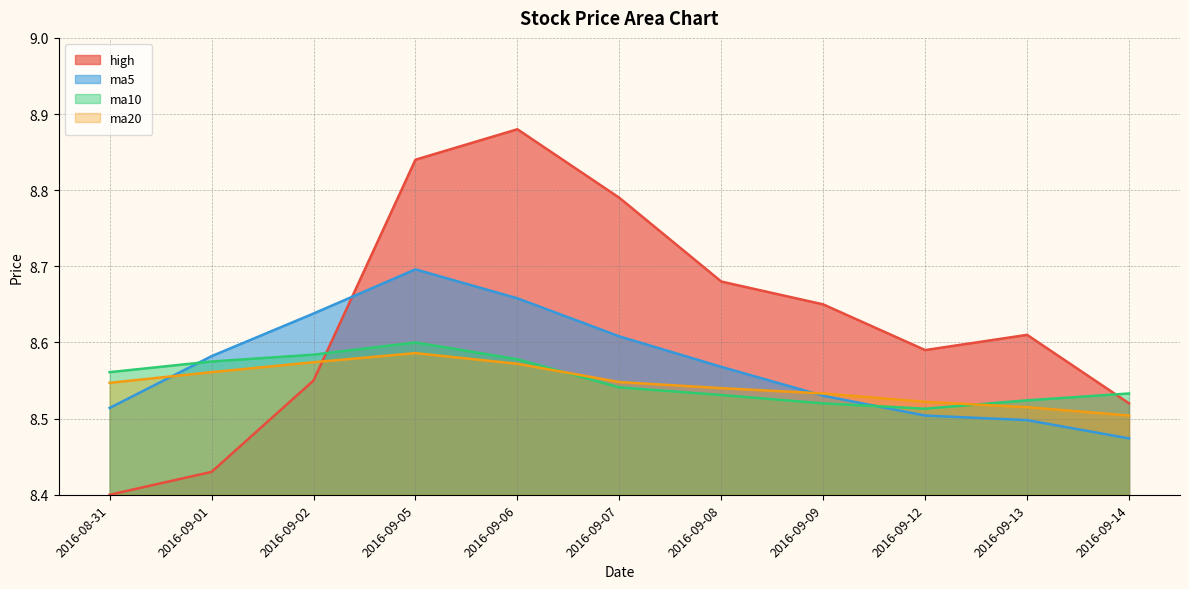

True or false: high and ma5 cross at least once.

True